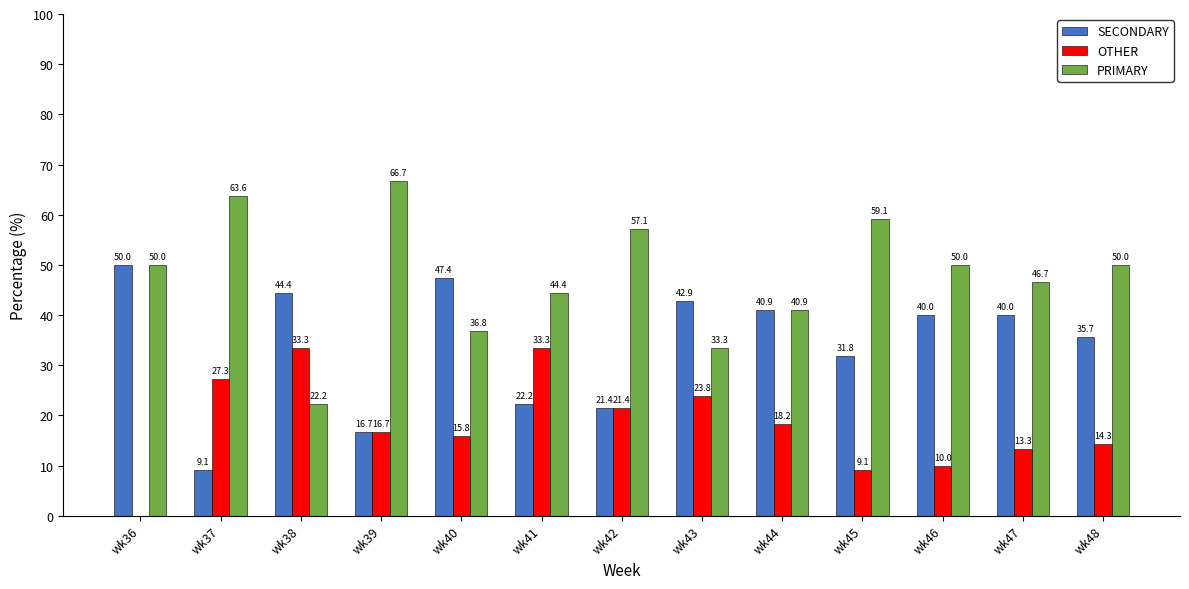

True or false: PRIMARY has a value of 97.2 at wk37.

False